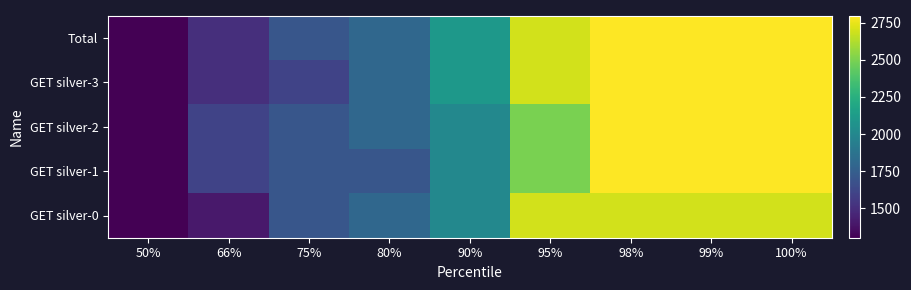

Which series has the largest total across all categories?

Total